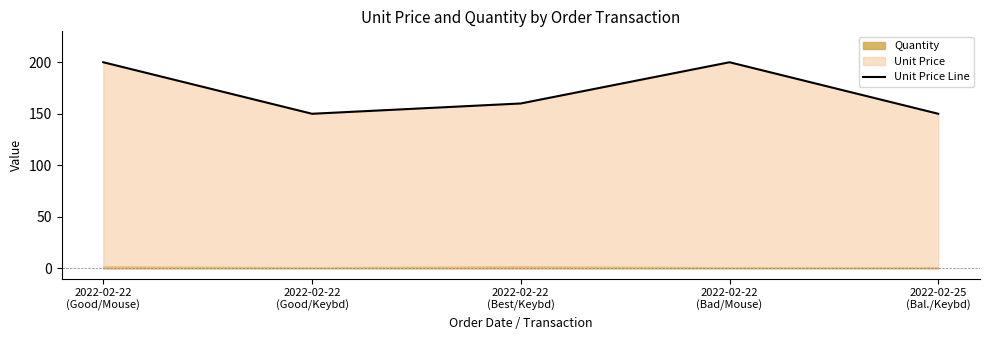

Rank the categories by value from lowest to highest.

2022-02-22
(Good/Keybd), 2022-02-25
(Bal./Keybd), 2022-02-22
(Best/Keybd), 2022-02-22
(Good/Mouse), 2022-02-22
(Bad/Mouse)